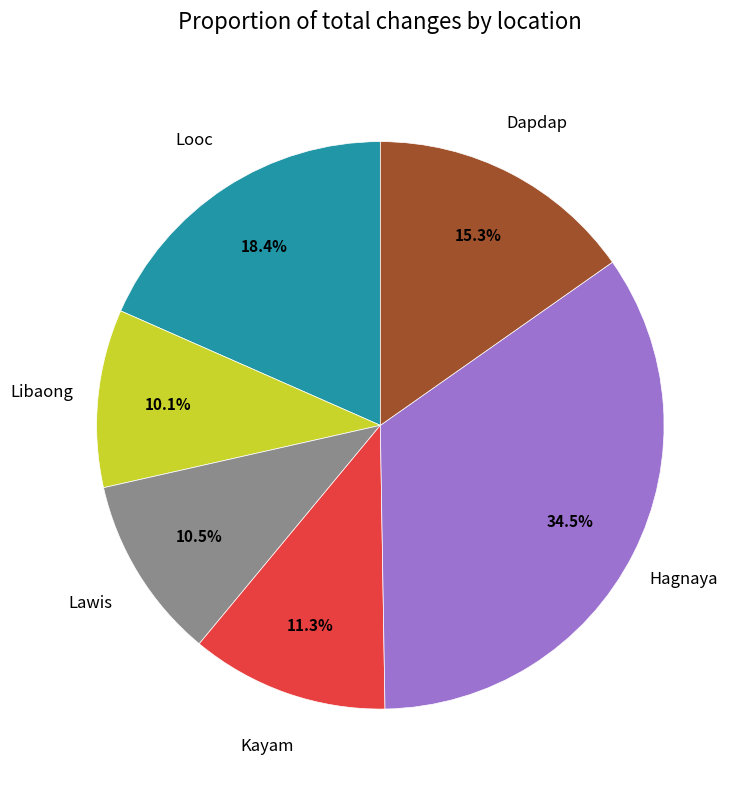

Which category has the biggest portion of the pie?

Hagnaya